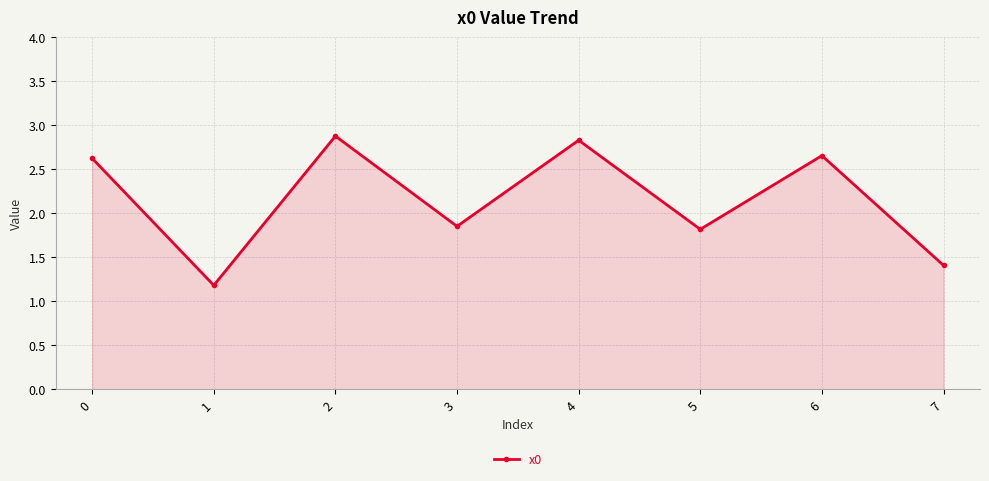

What is the value of the 5th point from the left?

2.8